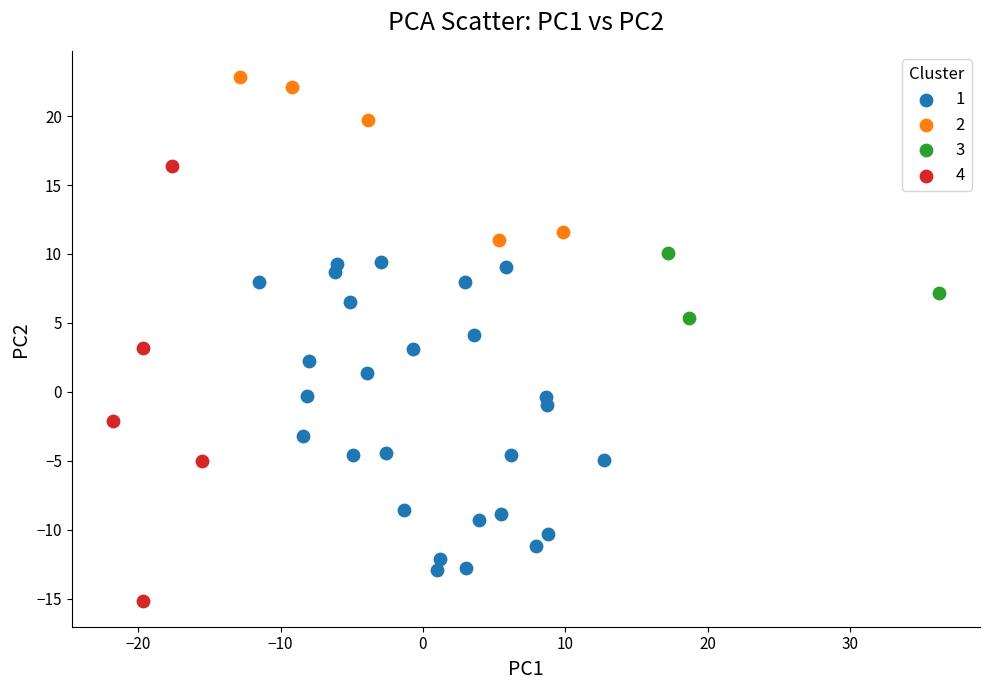

Which series contains the lowest Y value?

4